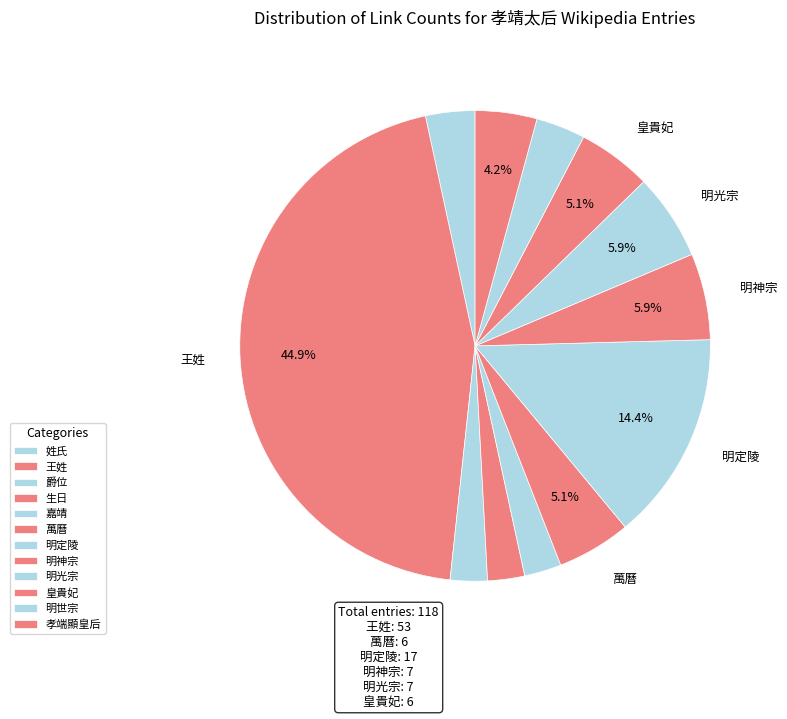

How many slices are in this pie chart?

12